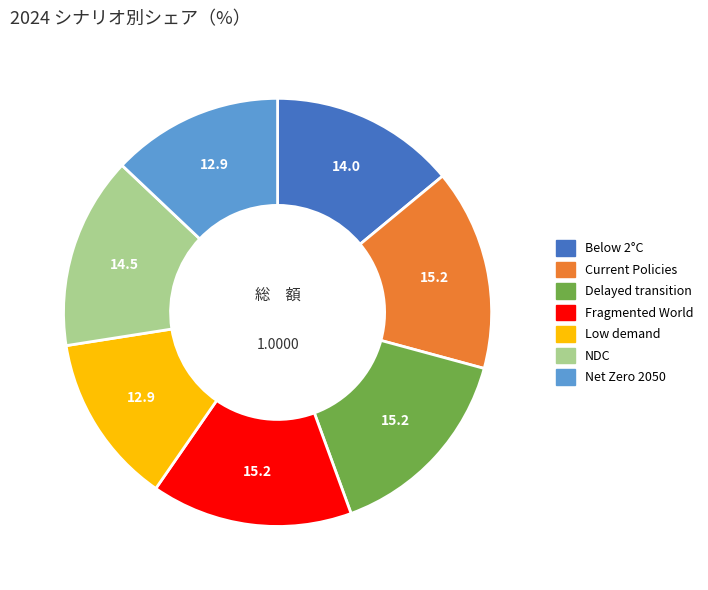

How many segments does this pie chart have?

7